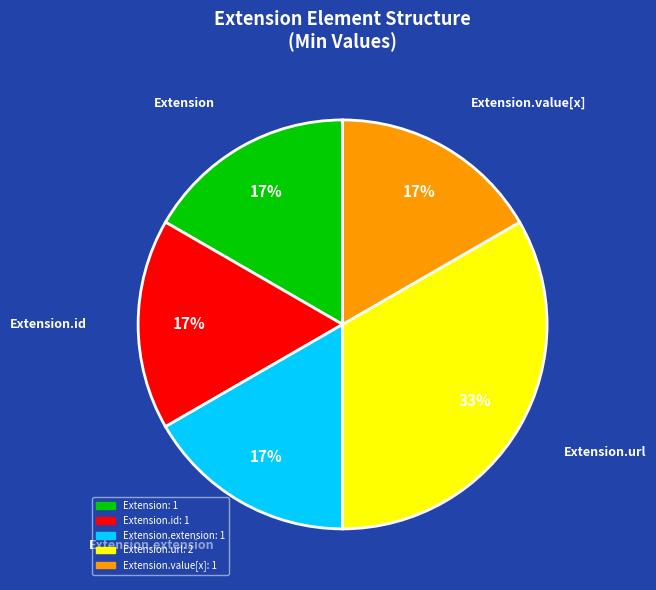

Is there any slice that represents more than half of the pie?

No